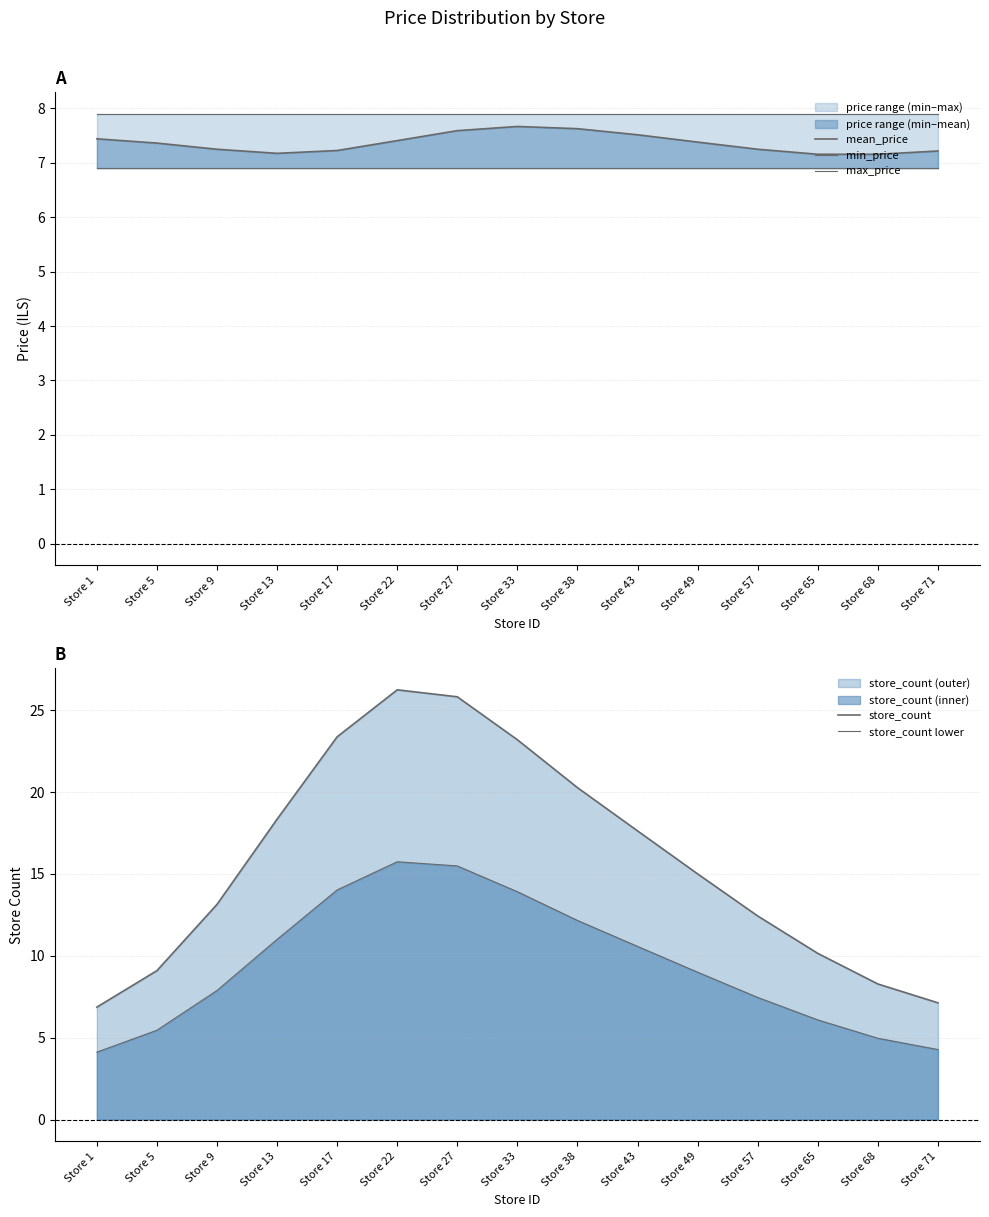

Where is the first local maximum for store_count lower?

Store 22